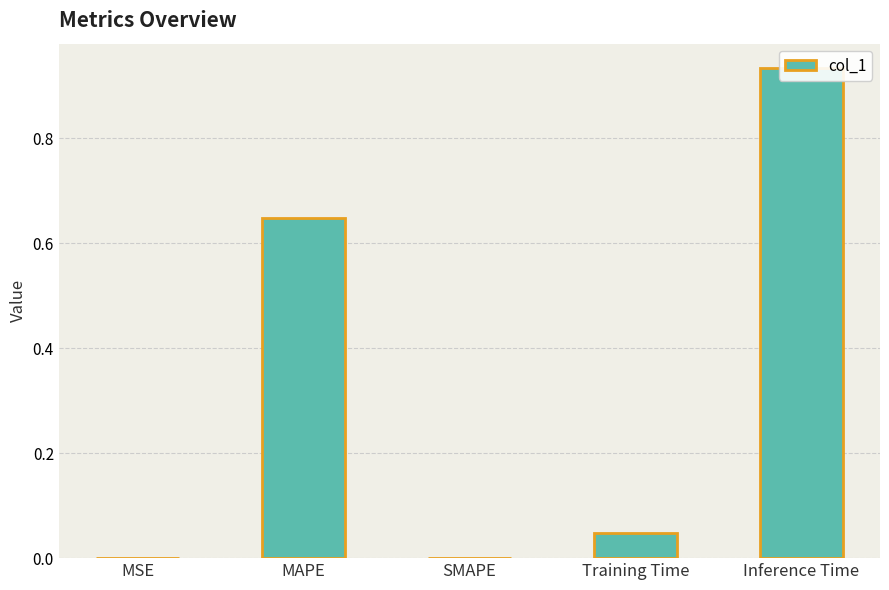

Reading left to right, transcribe all the data shown in this chart.

MSE=0.0	MAPE=0.6	SMAPE=0.0	Training Time=0.0	Inference Time=0.9